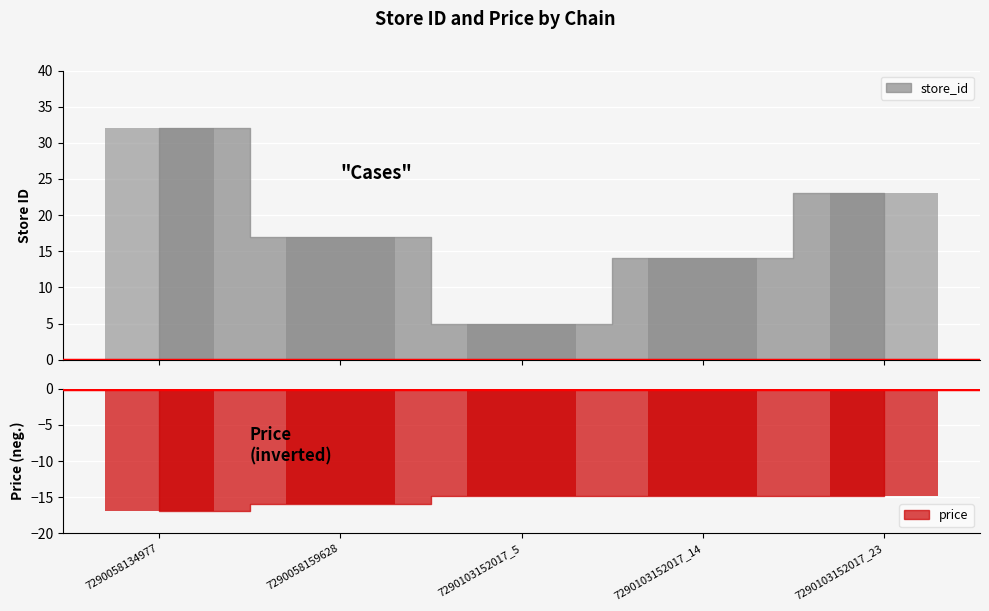

The value of price at 7290103152017_14 is -14.9. True or false?

True